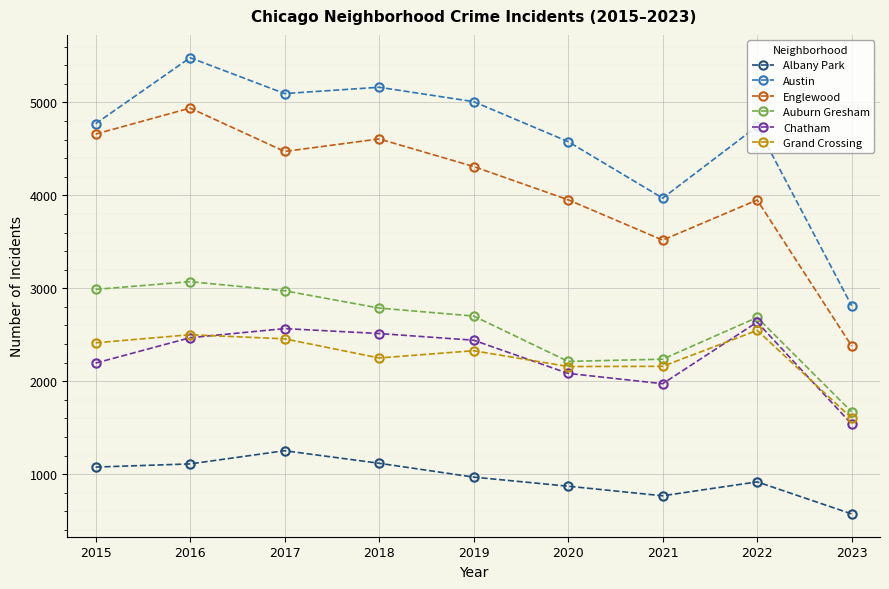

Does the chart have visible grid lines?

Yes